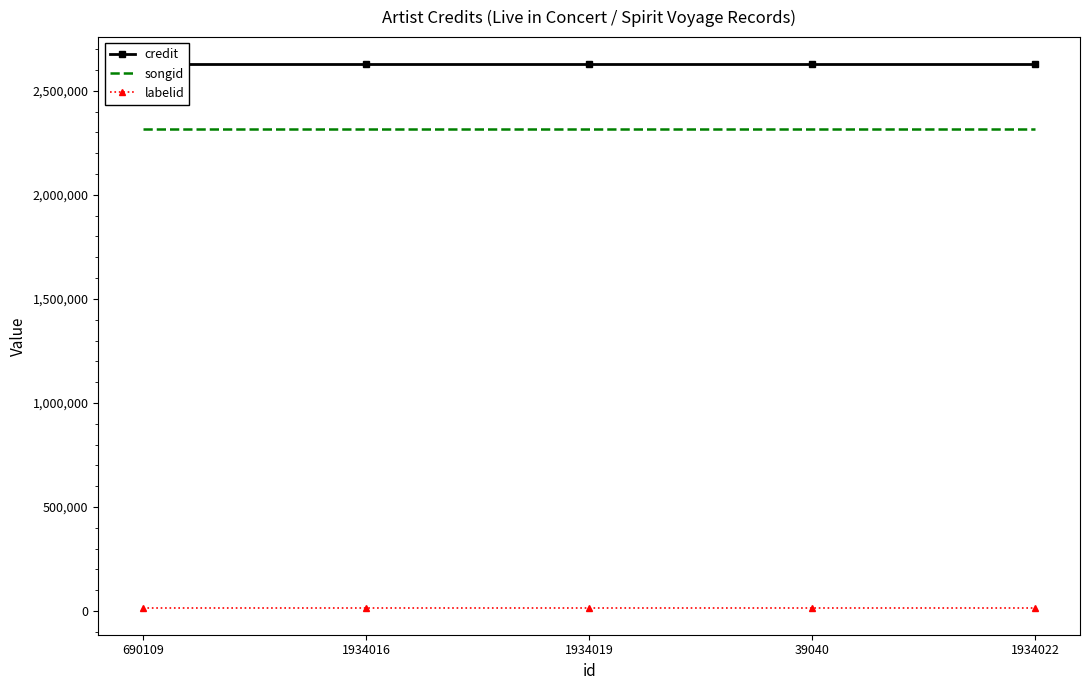

Rank the series by their maximum value, from lowest to highest.

labelid, songid, credit